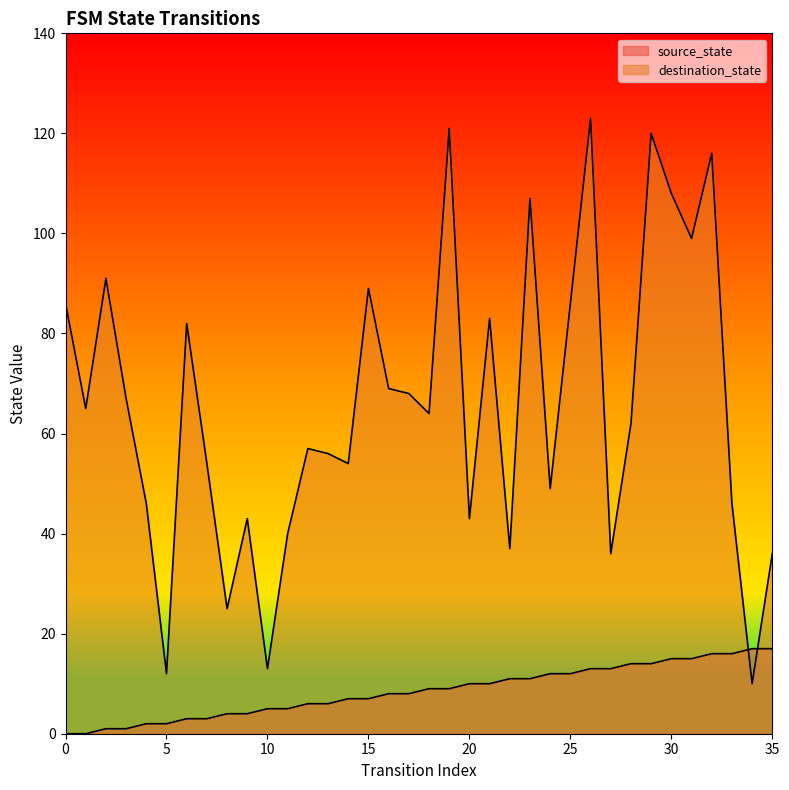

What are all the series names shown in the legend?

source_state, destination_state